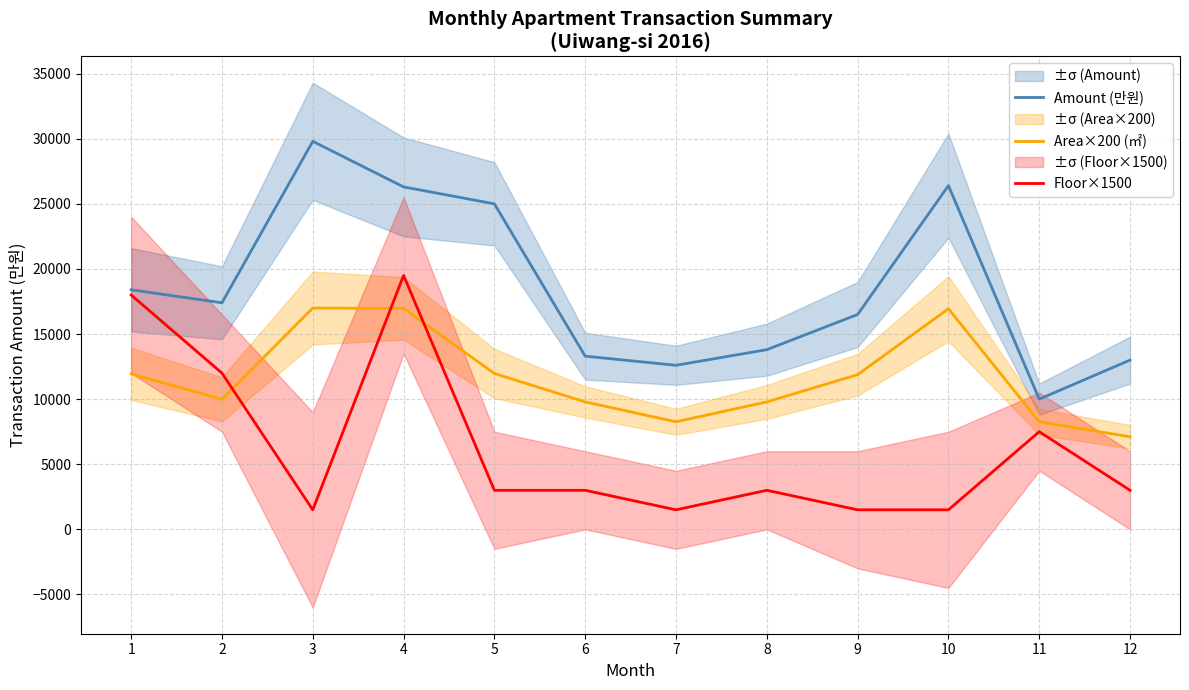

What is the smallest value displayed?

1500.0